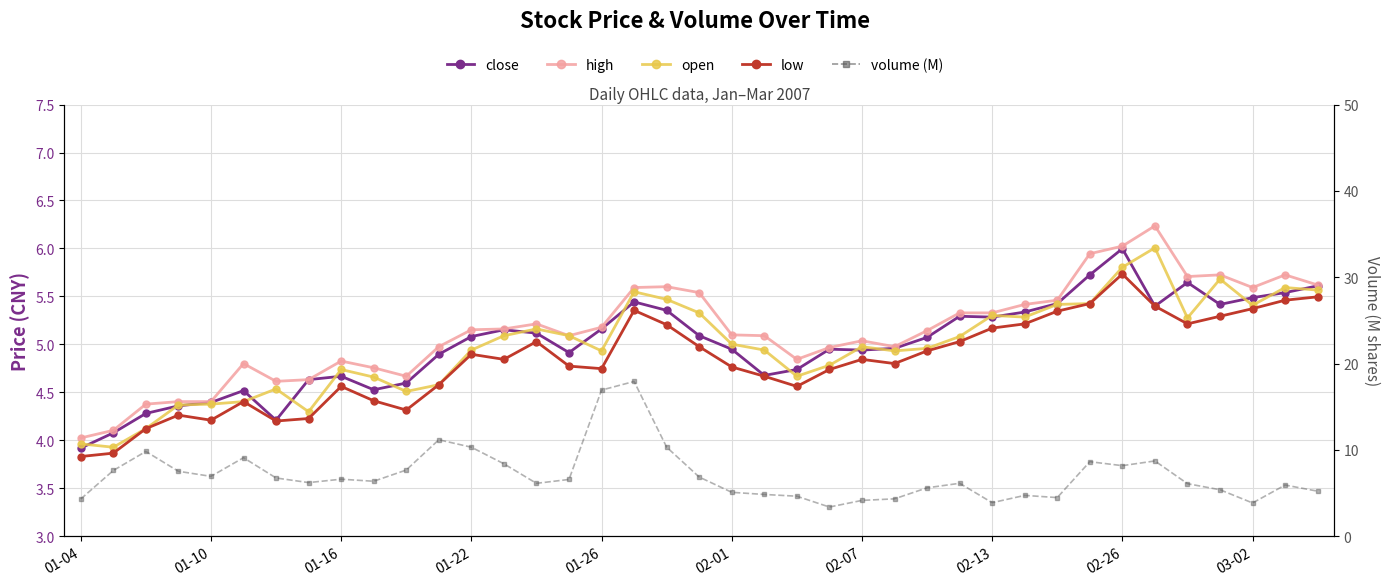

True or false: low and close intersect in this chart.

False